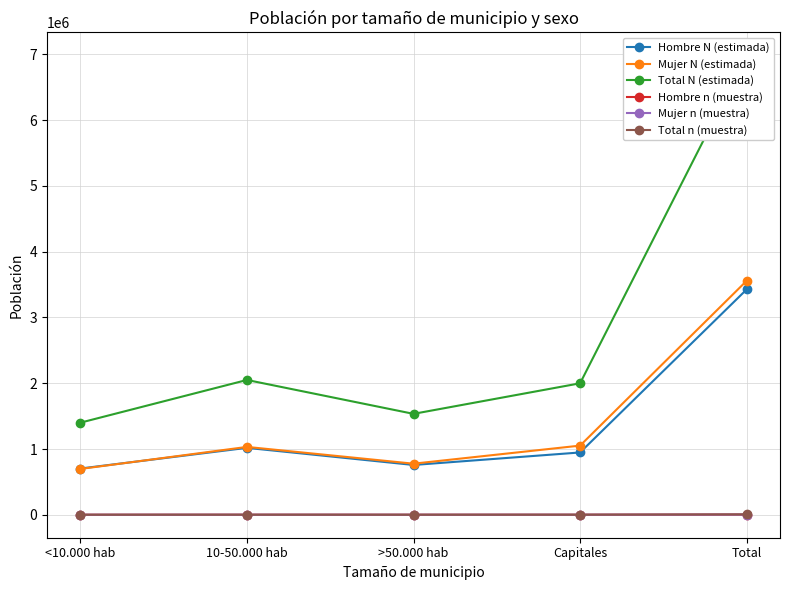

What is the sum of the Total n (muestra) values at 10-50.000 hab and Total?

8383